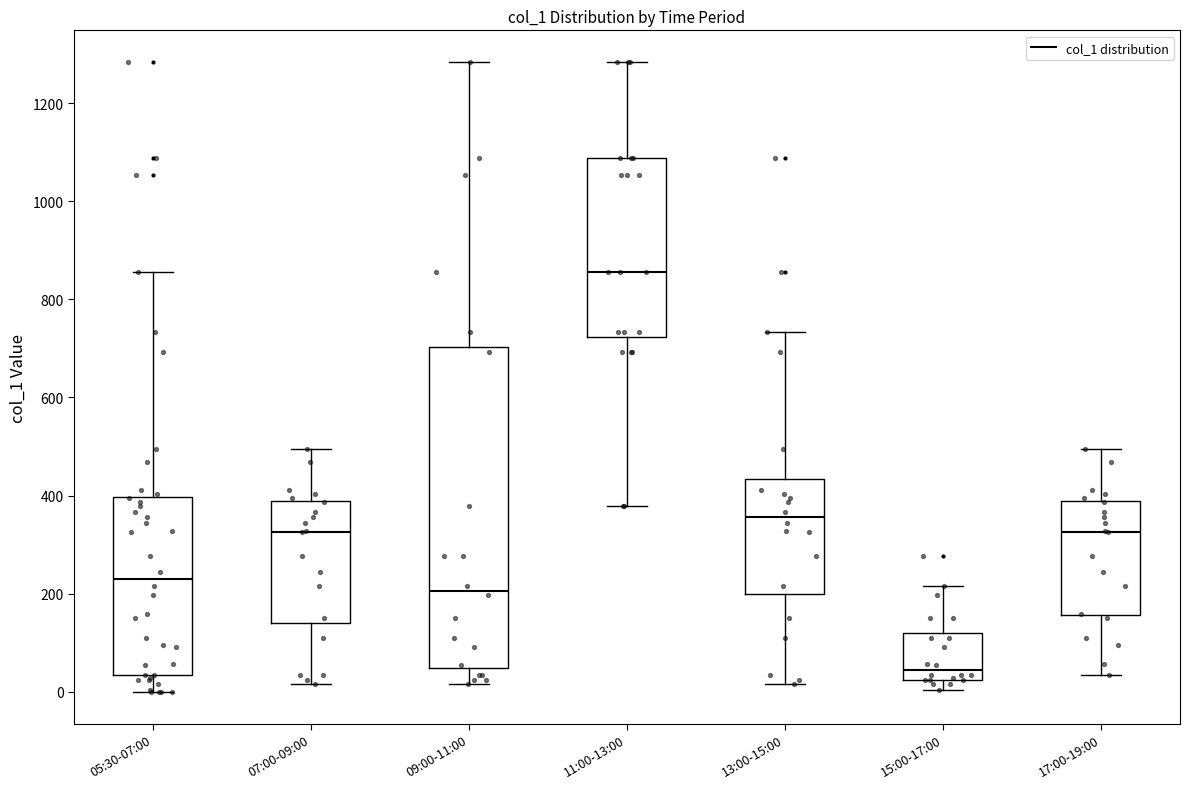

Reading left to right, transcribe this box plot: for each box, give where its median line is, the range the box spans, and where its two whiskers end, as read against the y-axis. The values are not printed on the chart, so give them approximately, as read against the axis.

05:30-07:00: median 220, box 40 to 400, whiskers 0 to 860
07:00-09:00: median 320, box 140 to 380, whiskers 20 to 500
09:00-11:00: median 200, box 40 to 700, whiskers 20 to 1280
11:00-13:00: median 860, box 720 to 1080, whiskers 380 to 1280
13:00-15:00: median 360, box 200 to 440, whiskers 20 to 740
15:00-17:00: median 40, box 20 to 120, whiskers 0 to 220
17:00-19:00: median 320, box 160 to 380, whiskers 40 to 500